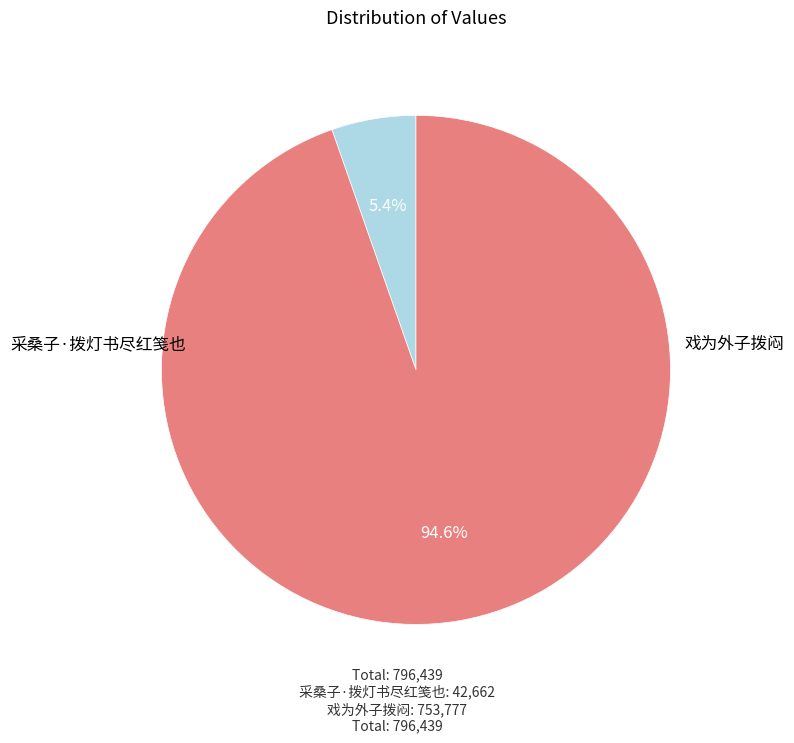

Rank the categories by value from lowest to highest.

采桑子·拨灯书尽红笺也, 戏为外子拨闷